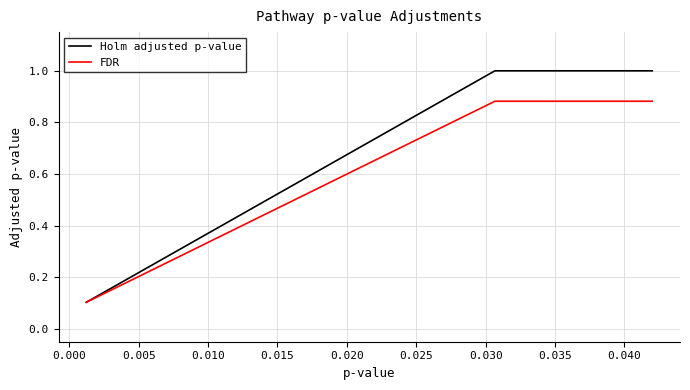

List the series in order of their peak value, highest first.

Holm adjusted p-value, FDR